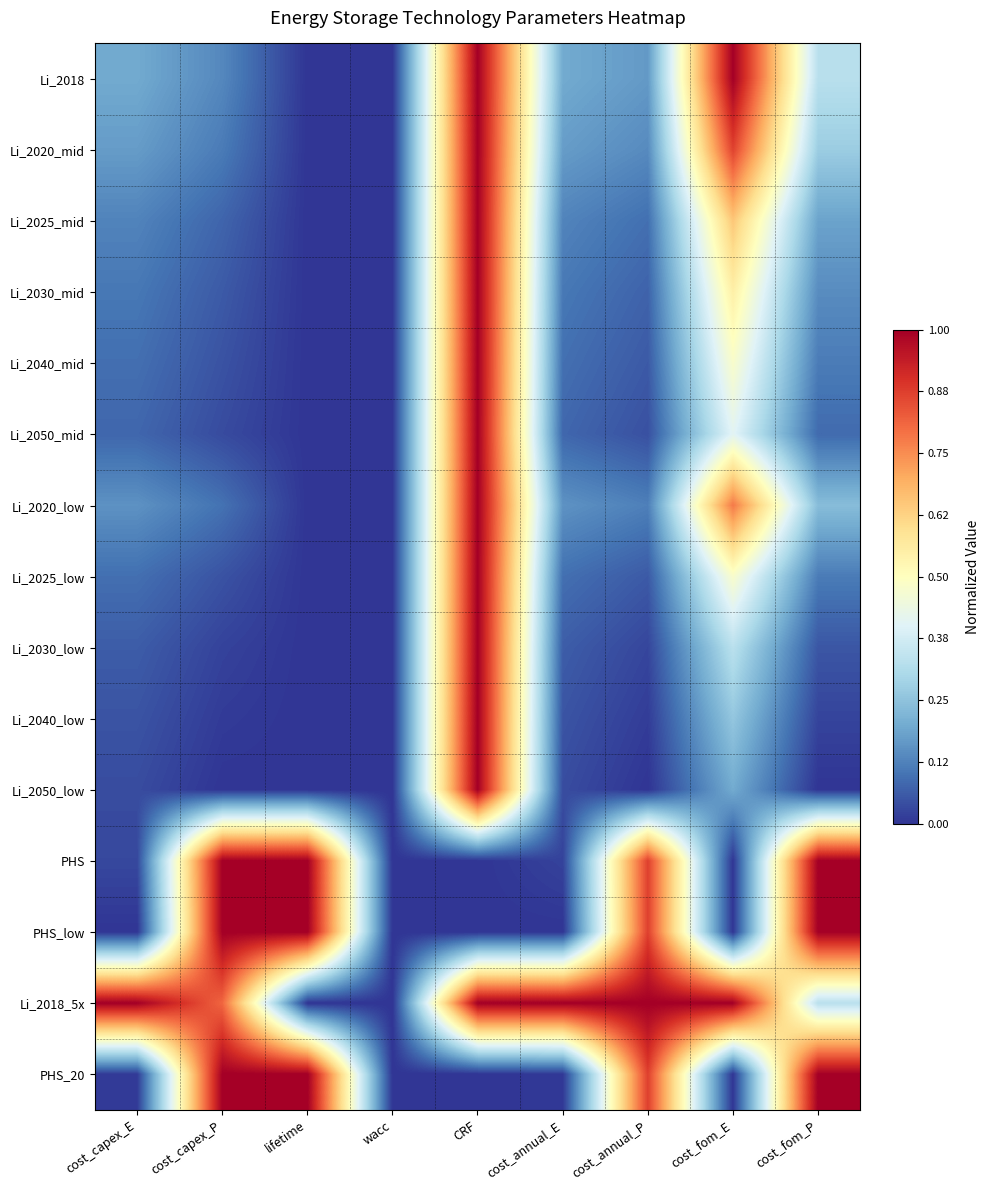

Rank the series at cost_capex_E from lowest to highest value.

PHS_low, PHS_20, PHS, Li_2050_low, Li_2040_low, Li_2030_low, Li_2050_mid, Li_2040_mid, Li_2025_low, Li_2030_mid, Li_2025_mid, Li_2020_low, Li_2020_mid, Li_2018, Li_2018_5x